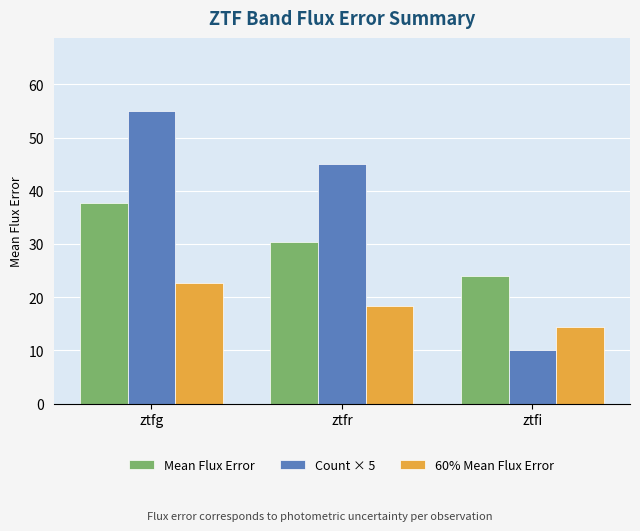

Is it true that Count × 5 equals 55.0 at ztfg?

True